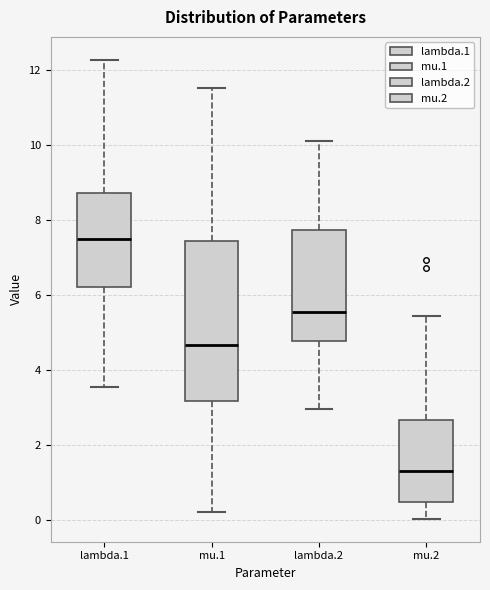

Comparing the boxes themselves (not the whiskers), which one is the tallest?

mu.1